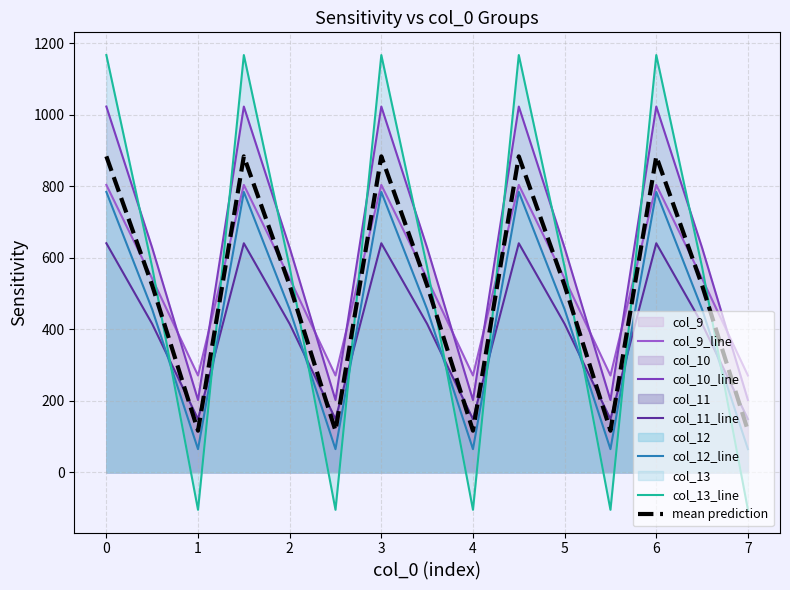

The value of col_10_line at 6 is 1023.2. True or false?

True